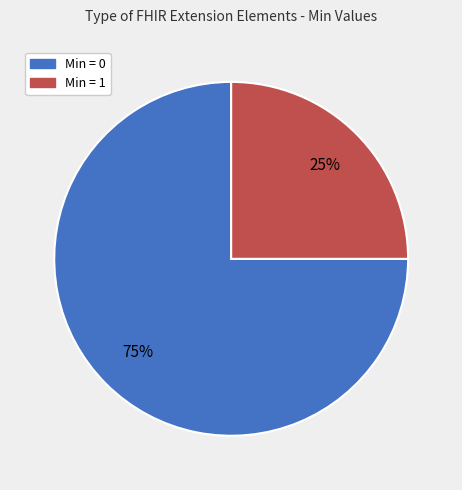

Does any single category account for the majority?

Yes